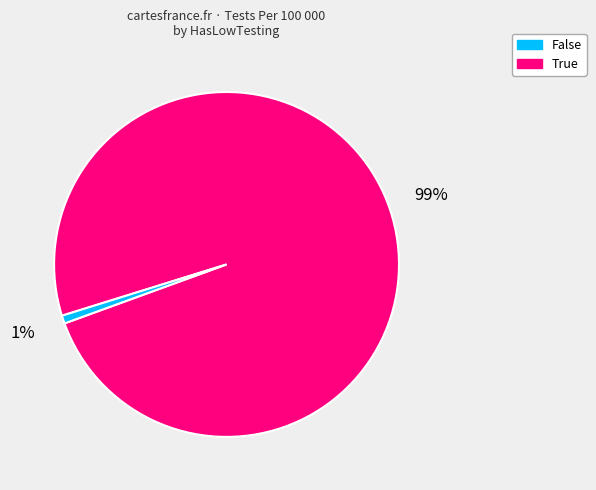

Does any single category account for the majority?

Yes